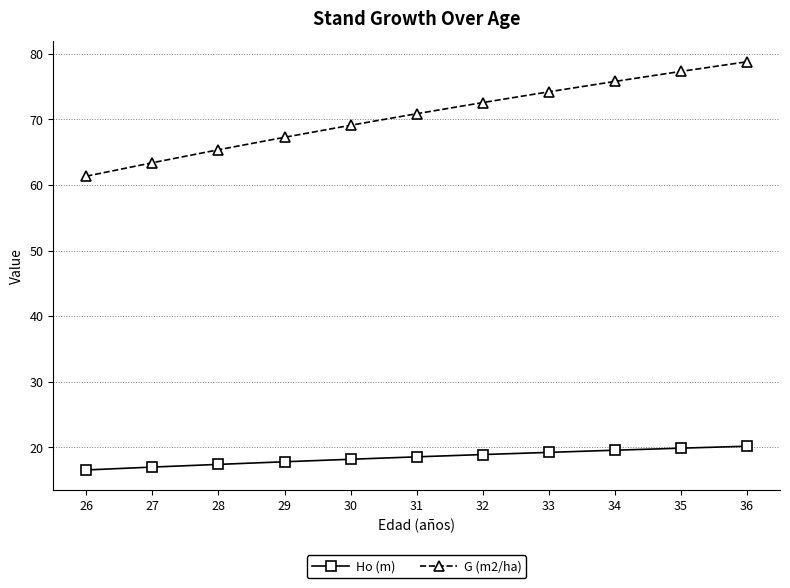

What is the sum of the G (m2/ha) values at 34 and 29?

143.0